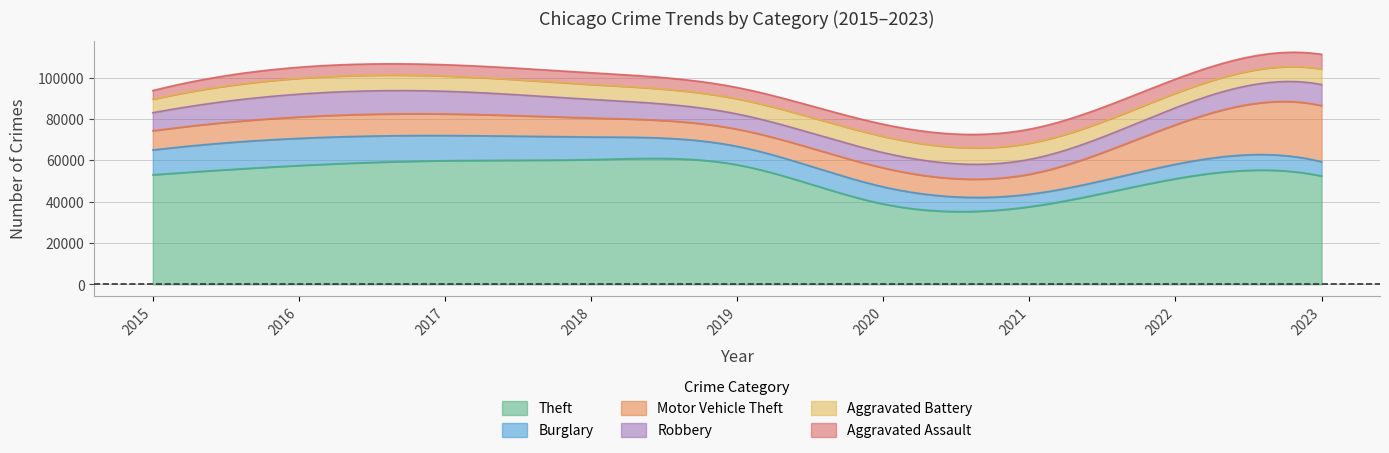

How many values in the Robbery series exceed 8735?

4